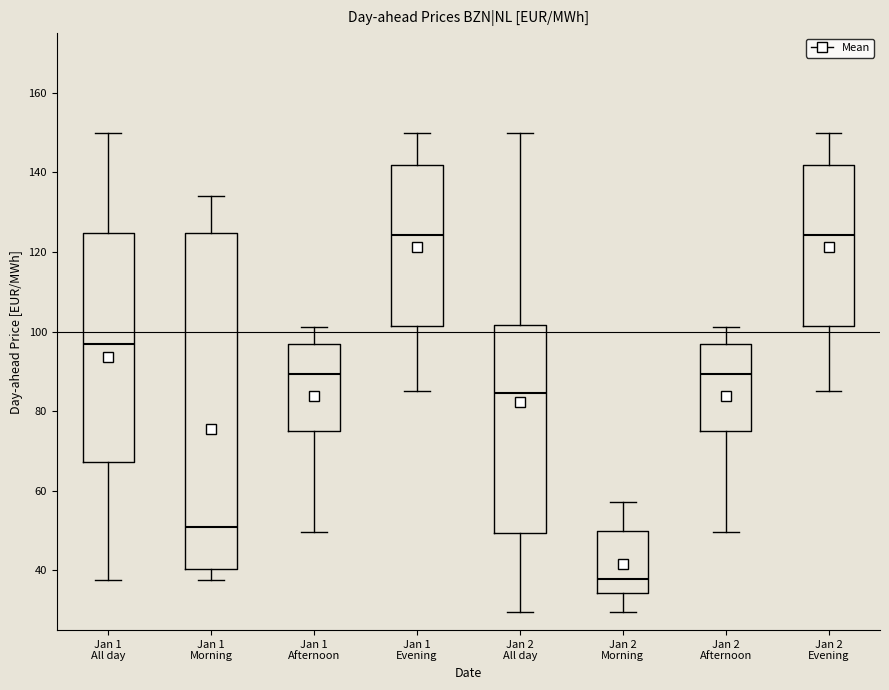

Which box has the lowest median line?

Jan 2 Morning